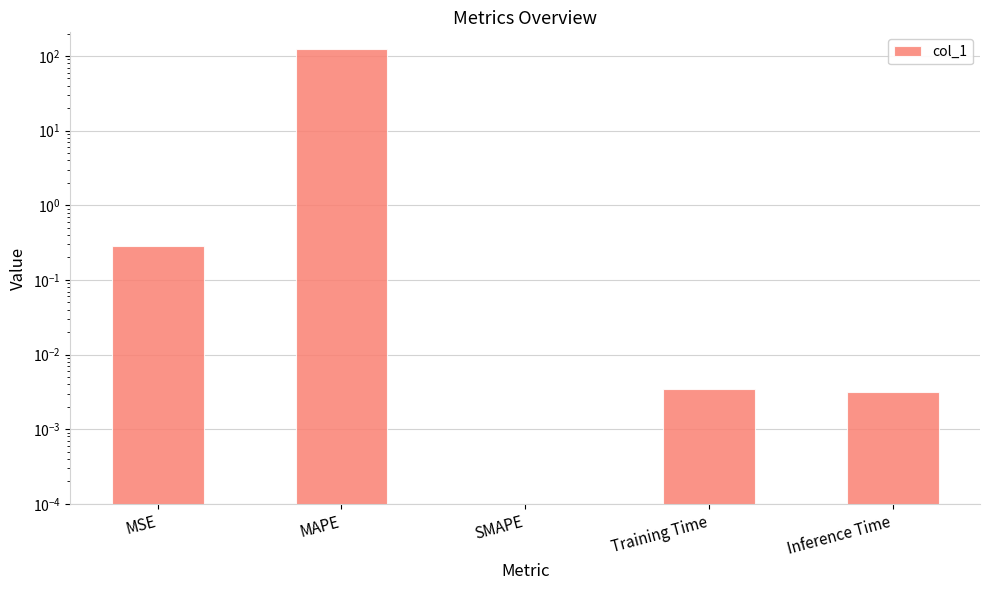

What is the label of the 1st bar from the left?

MSE